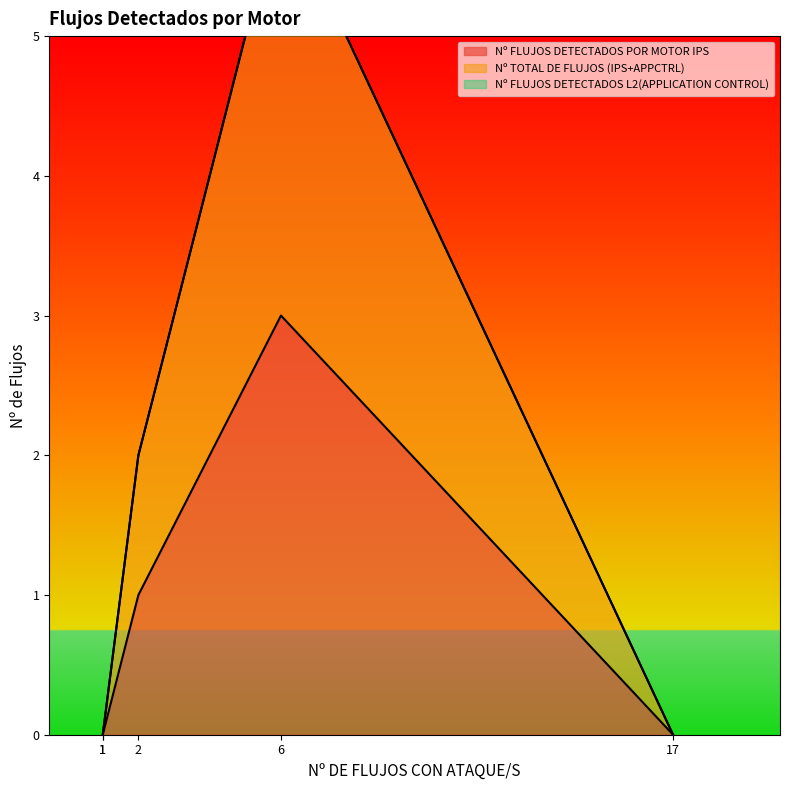

True or false: Nº FLUJOS DETECTADOS L2(APPLICATION CONTROL) has a value of 0 at 17.

True